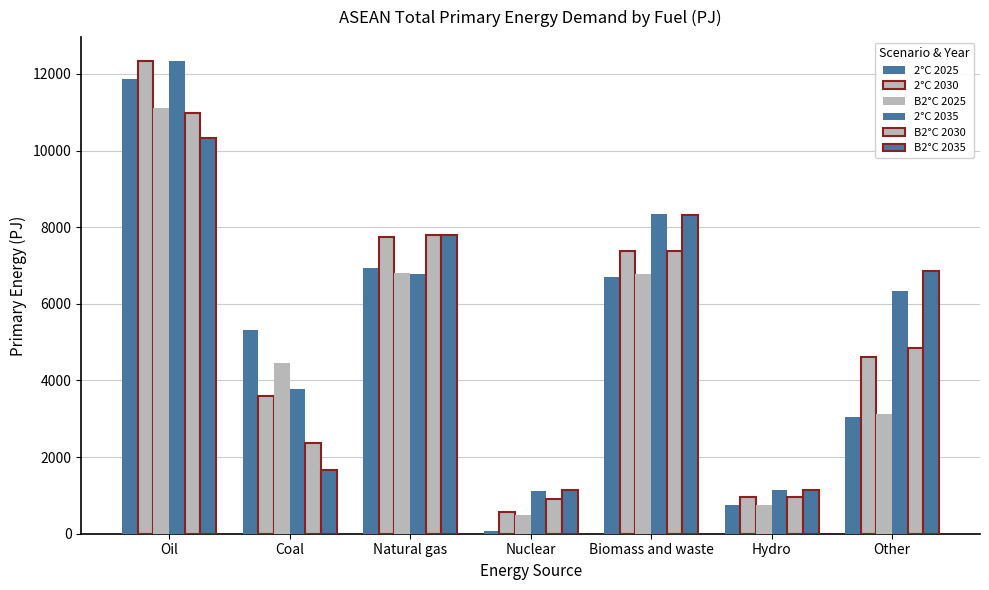

How many categories are shown in the chart?

7